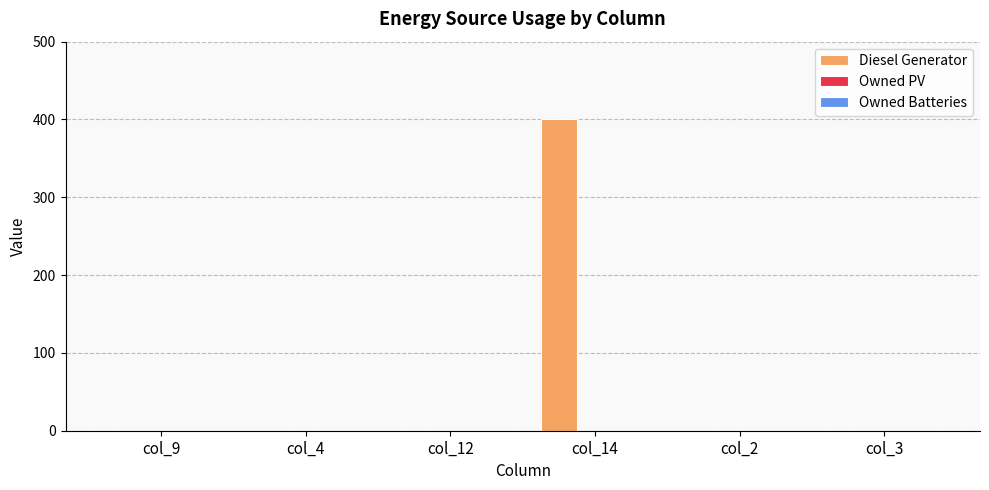

Reading left to right, transcribe all the data shown in this chart.

col_9=0	col_4=0	col_12=0	col_14=400	col_2=0	col_3=0